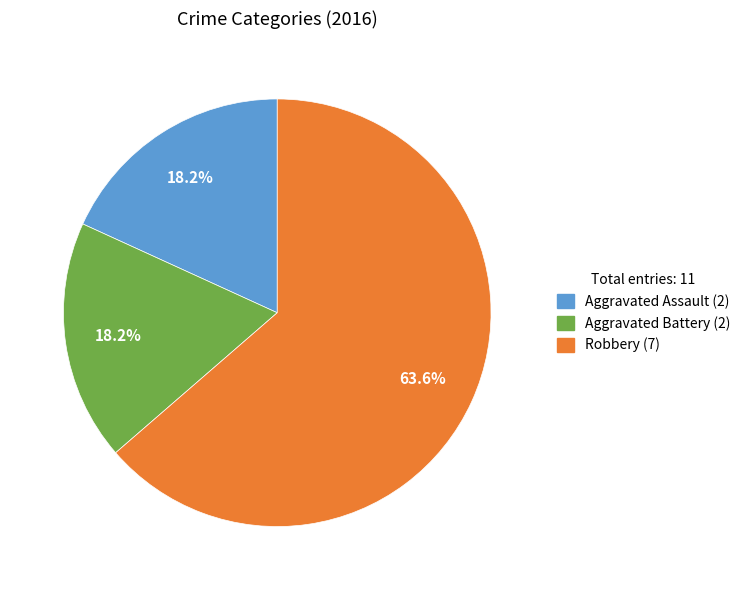

To the nearest percent, what is the difference between the Robbery and Aggravated Assault slice percentages?

45%